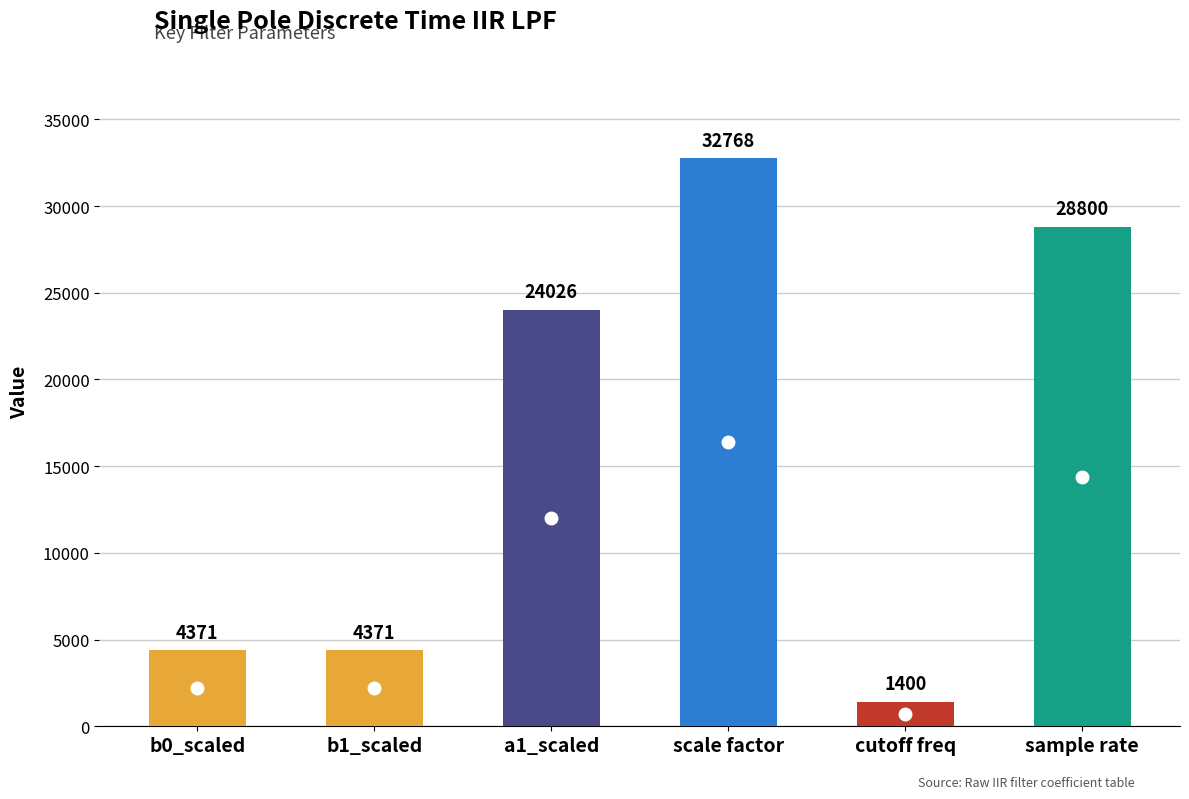

What position from the right is a1_scaled?

4